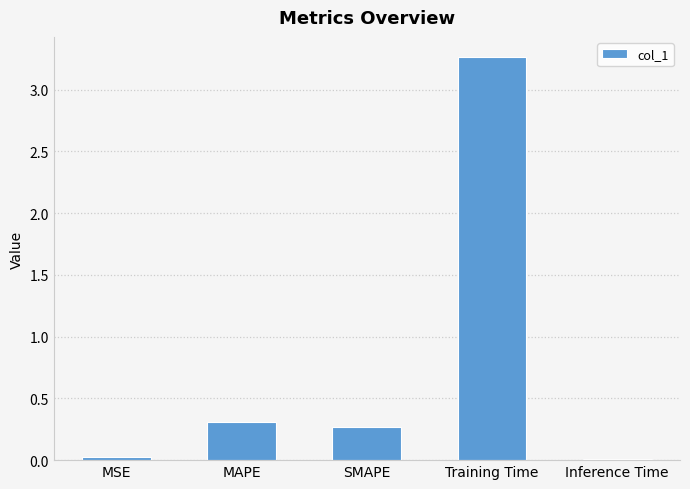

The chart shows a value of 0.0 at Inference Time. True or false?

True